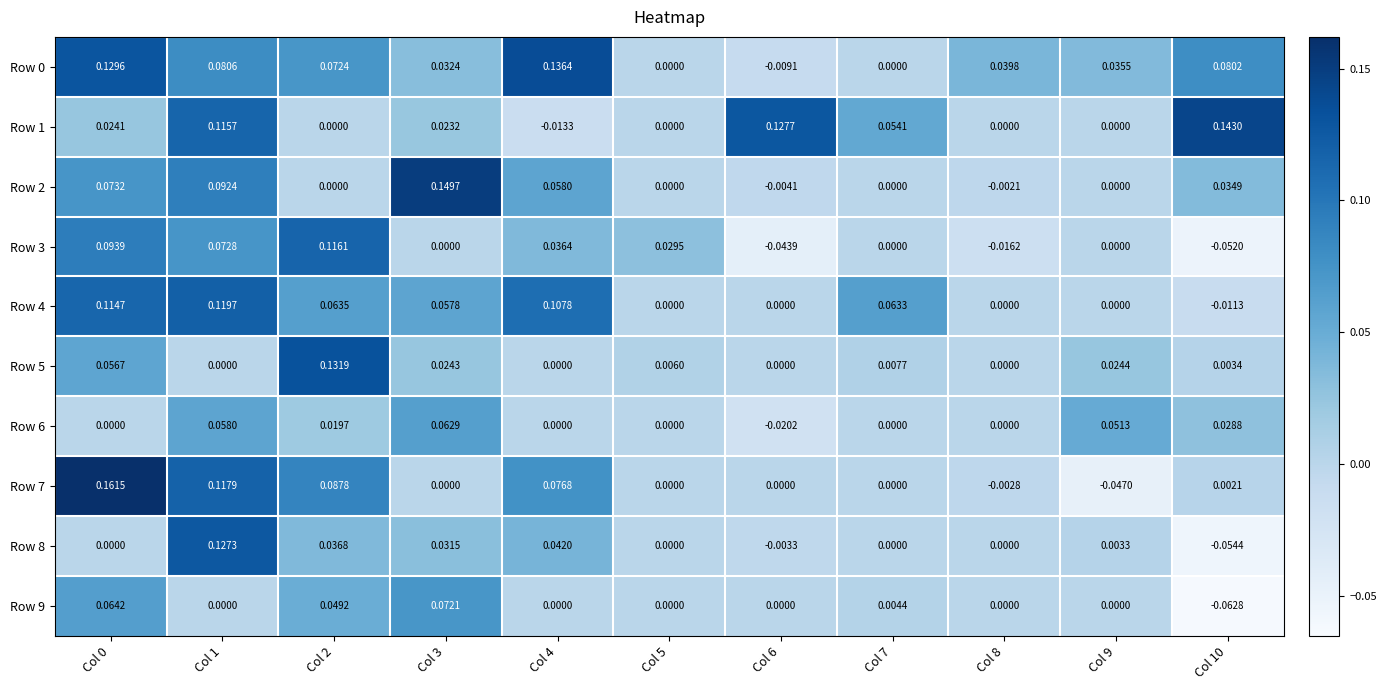

What is the total value across all series at Col 1?

0.8